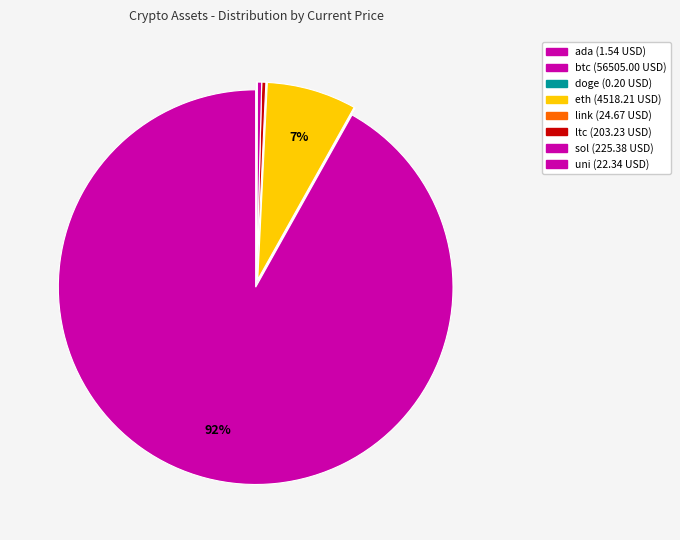

Is it true that btc is 99% of the pie?

False